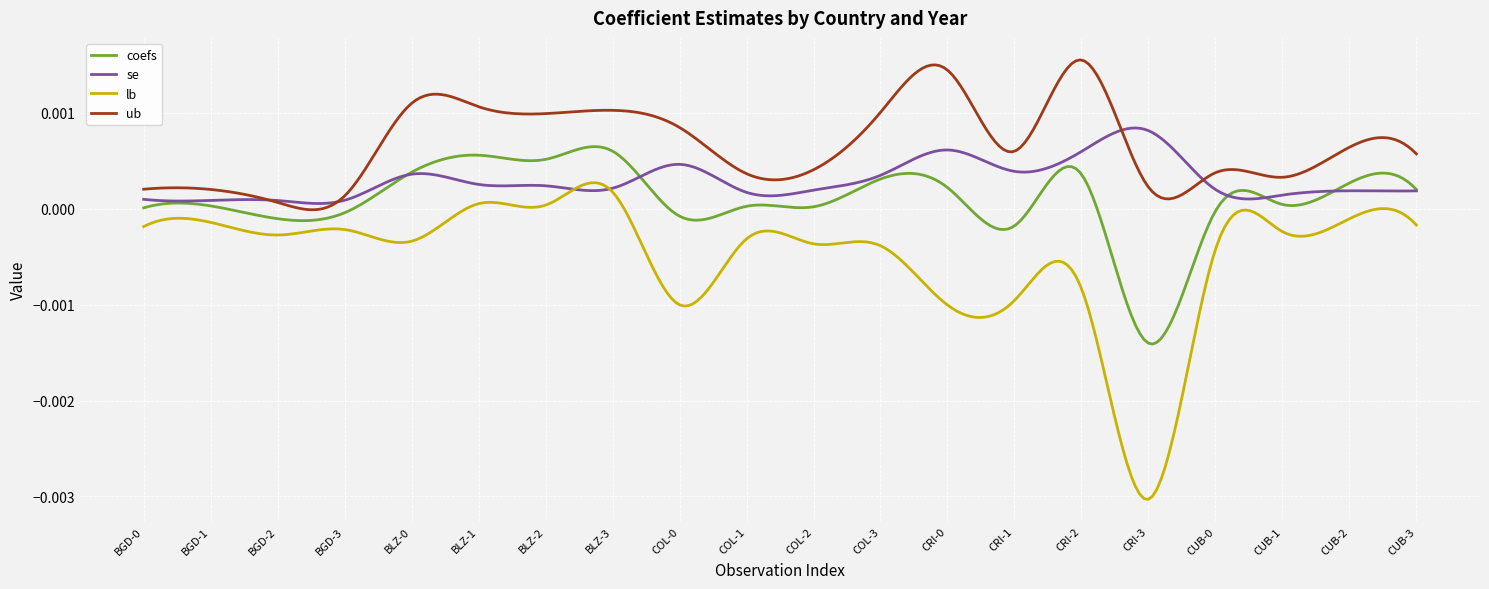

True or false: ub and lb intersect in this chart.

False